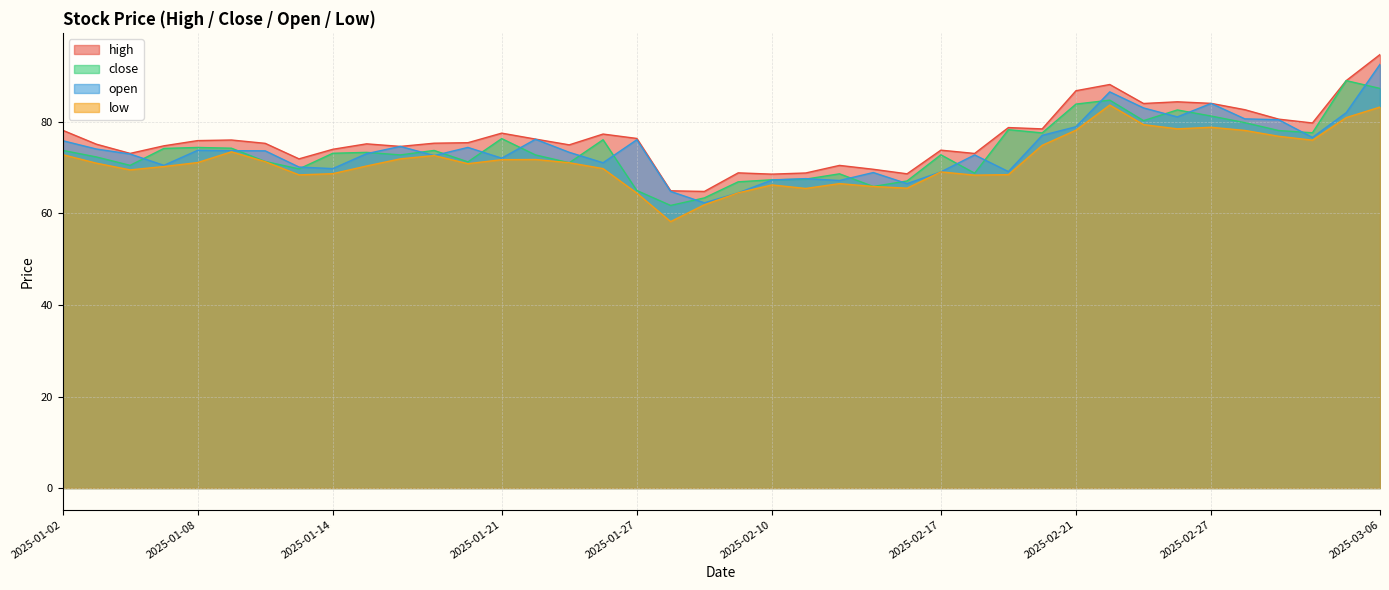

Which series has the widest spread of values?

open